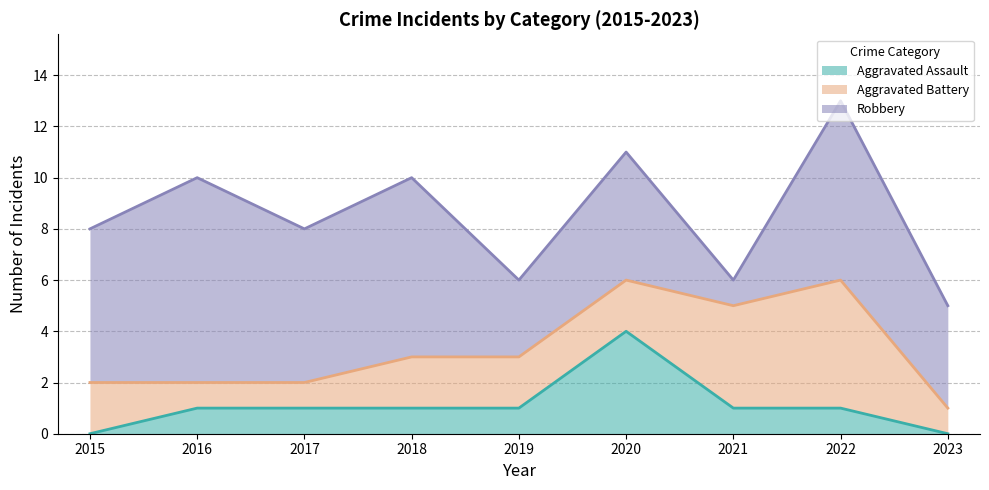

What is the value of the Aggravated Battery point at the 7th from the left?

4